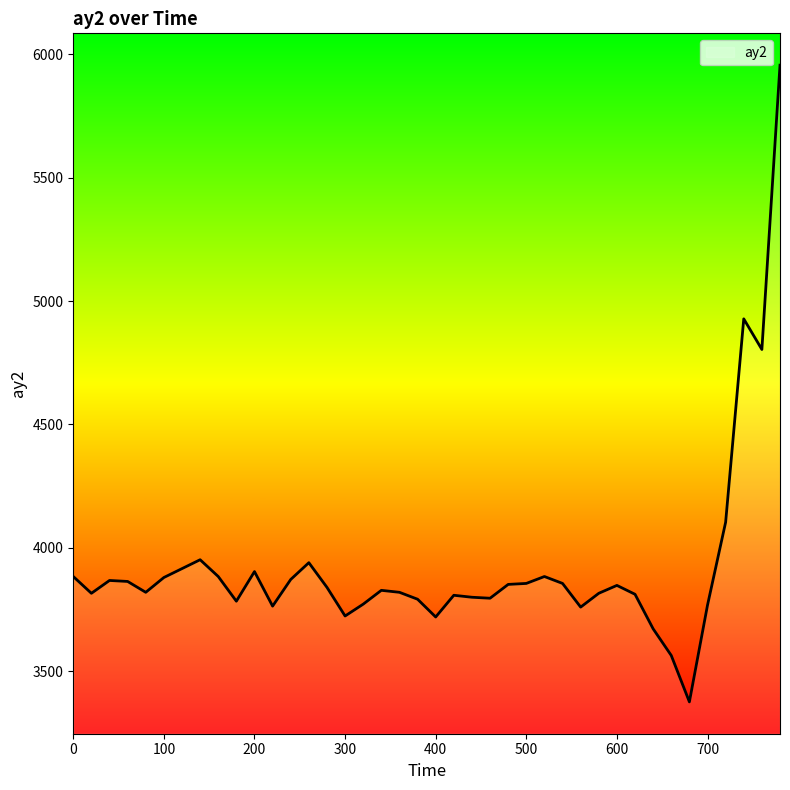

What is the maximum value shown in the chart?

5956